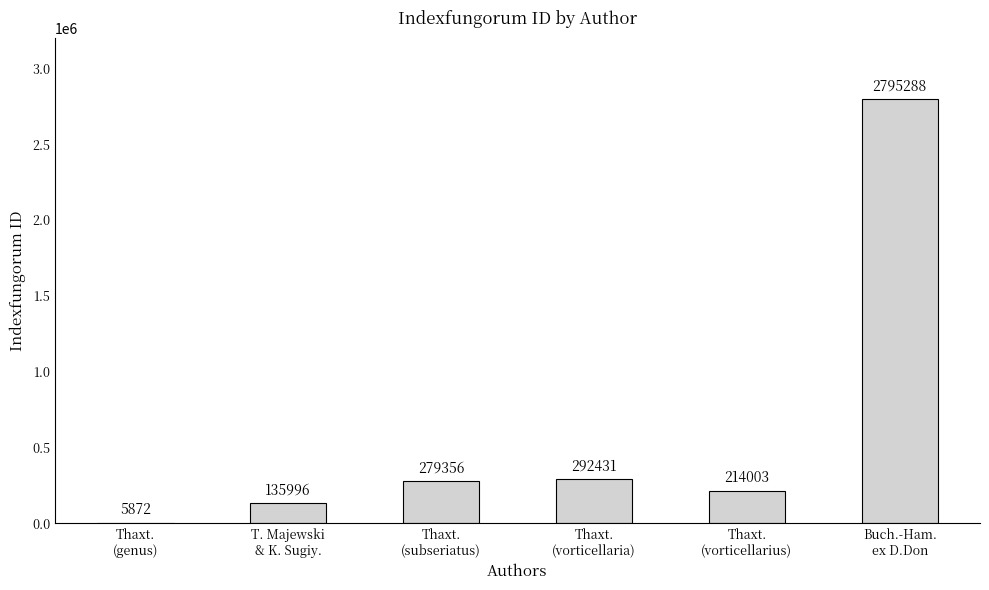

What is the greatest value displayed?

2795288